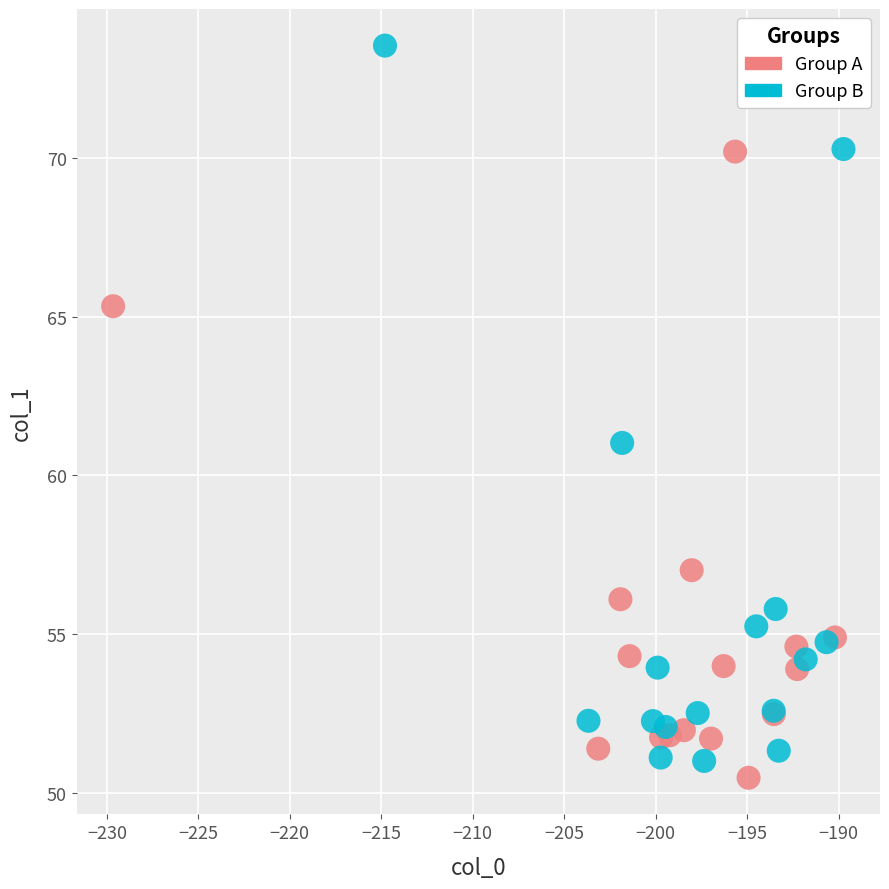

Which series has the widest spread of Y values?

Group B